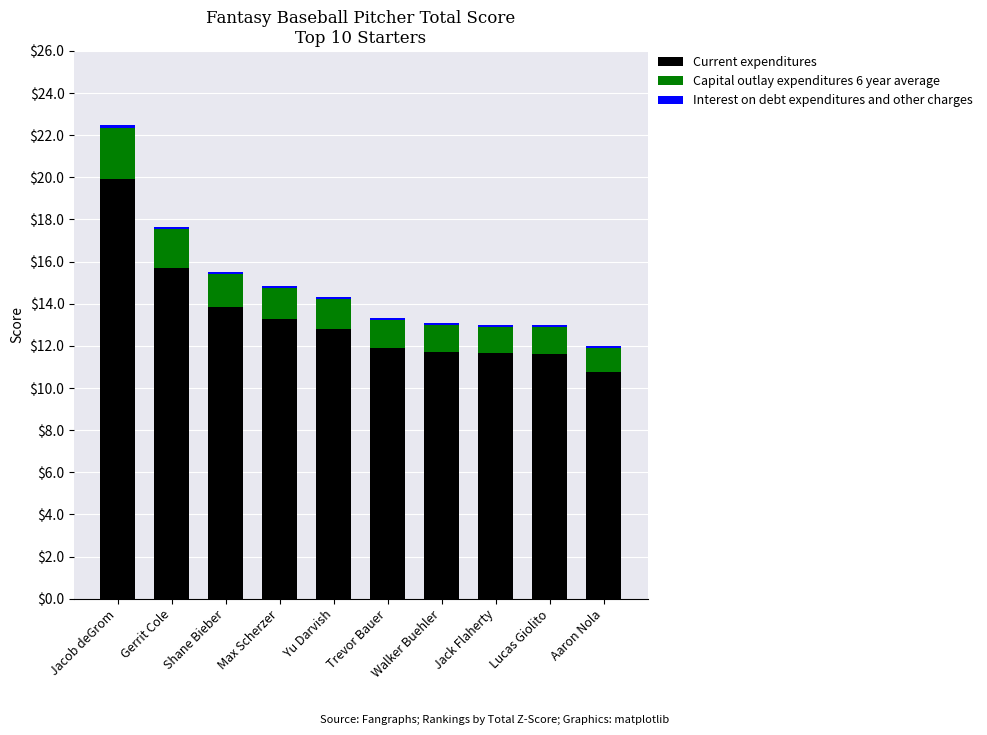

What is the sum of all Current expenditures values?

133.2